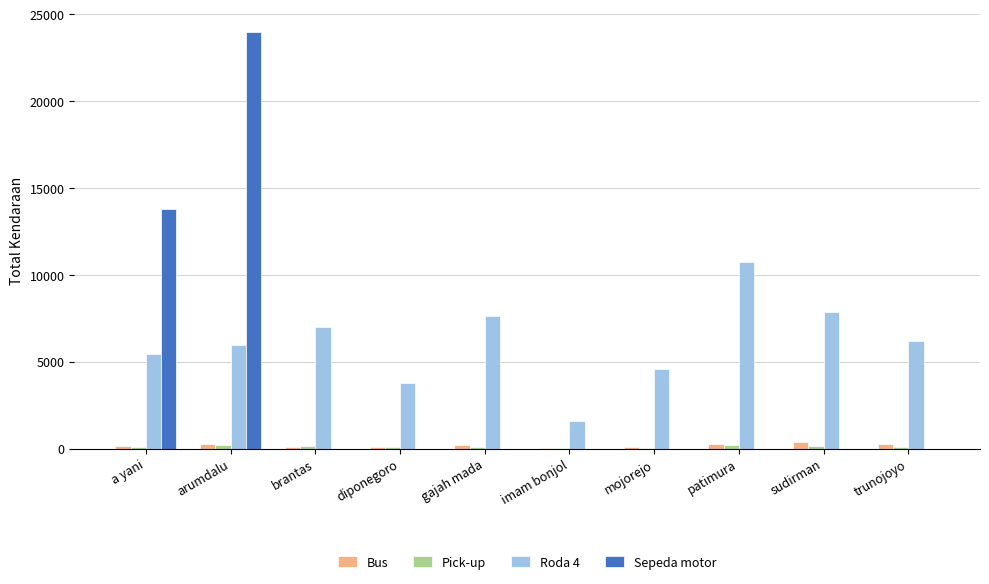

True or false: Sepeda motor has a value of 9024 at brantas.

False